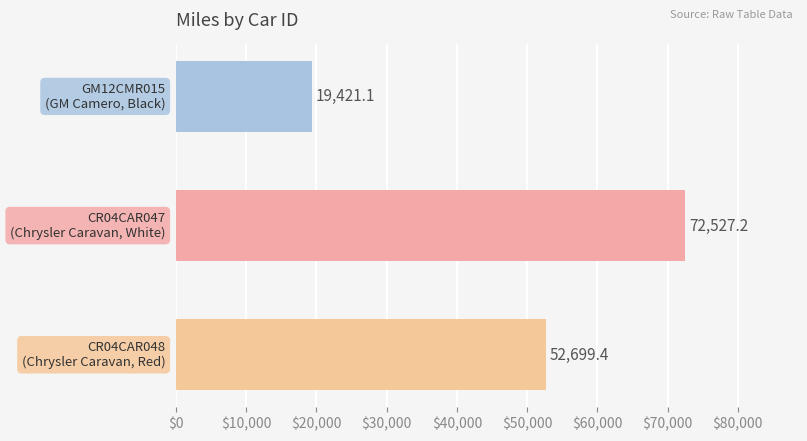

What is the minimum value shown in the chart?

19421.1